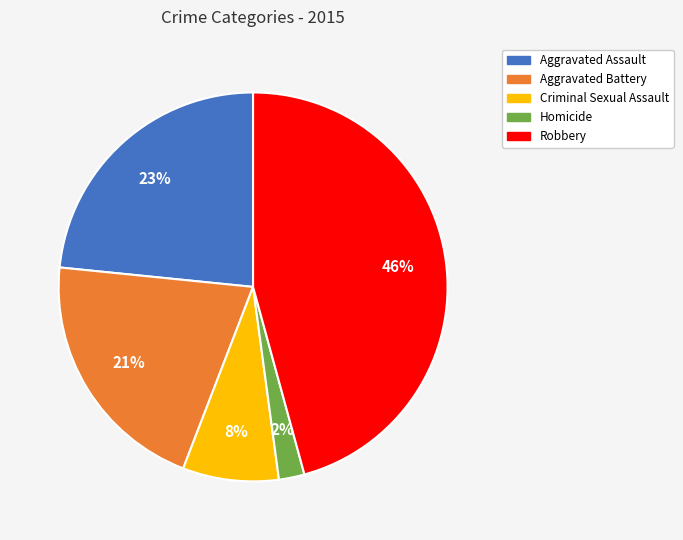

Is it true that Aggravated Battery is 8% of the pie?

False